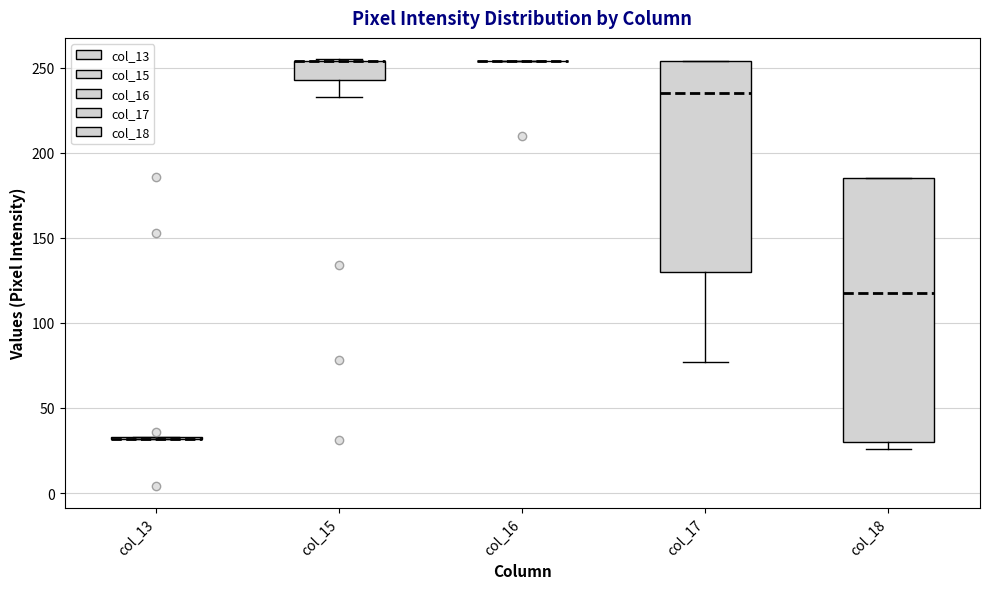

Where does the median line of the box for col_18 sit on the y-axis? The values are not printed on the chart, so give them approximately, as read against the axis.

120